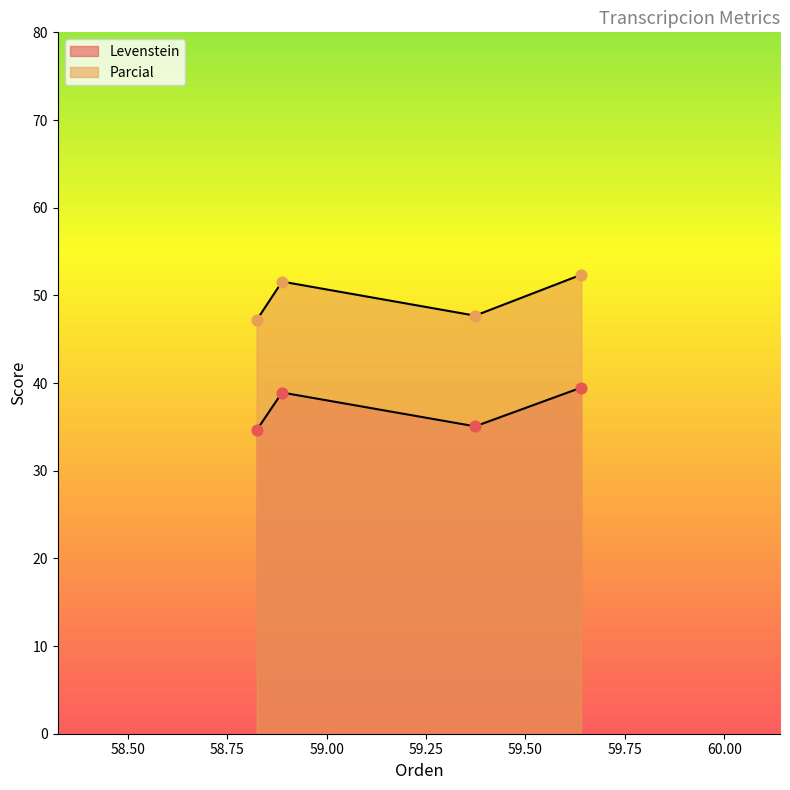

At how many categories does at least one series exceed 38?

4